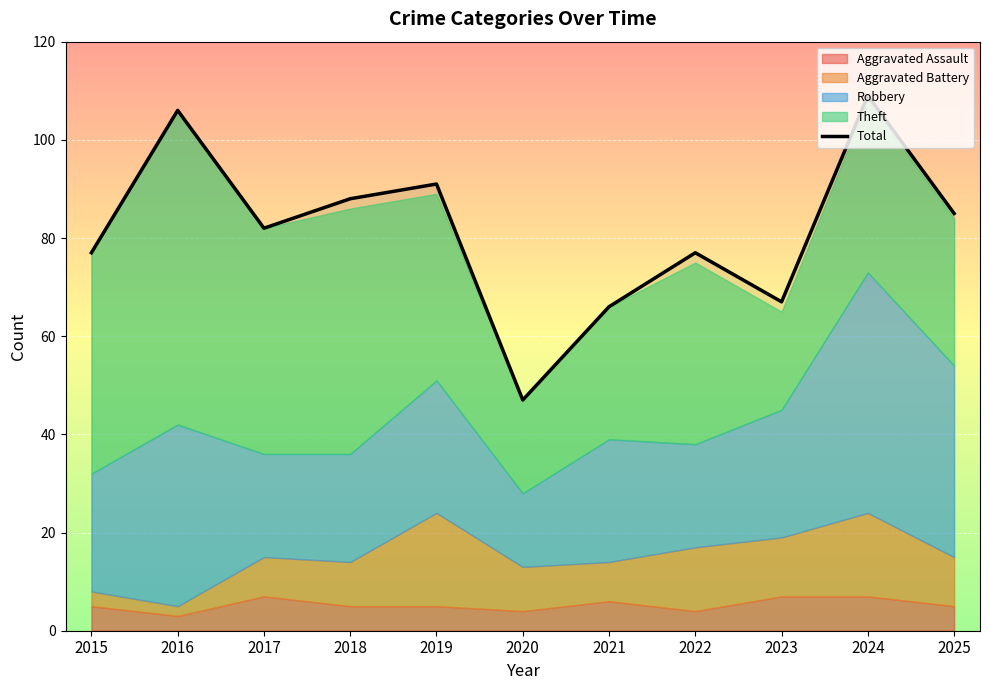

List the labels in order of value, largest first.

2024, 2016, 2019, 2018, 2025, 2017, 2015, 2022, 2023, 2021, 2020